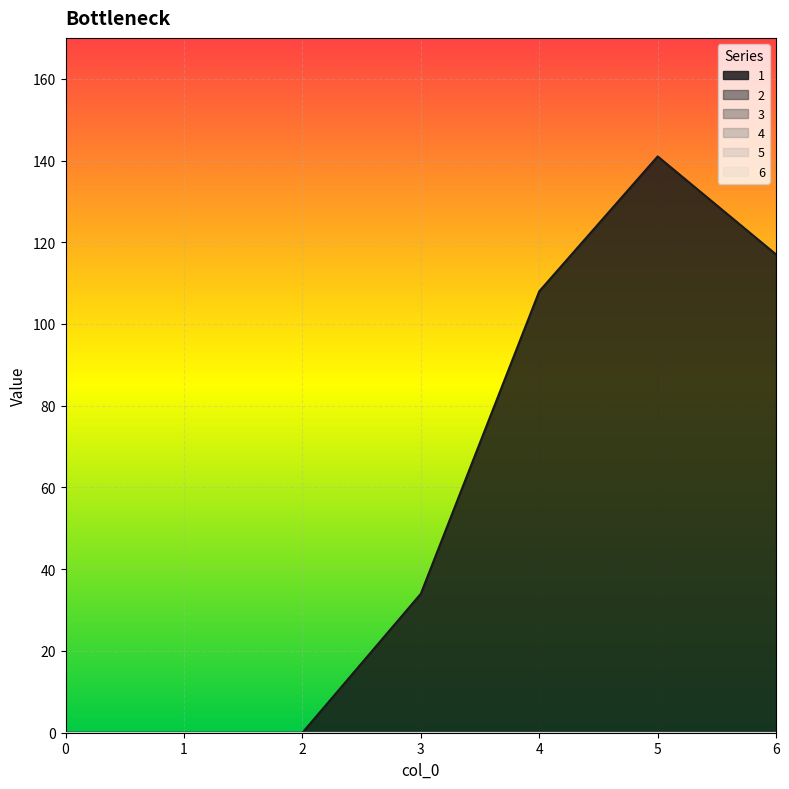

Is it true that 6 equals 0 at 6?

True